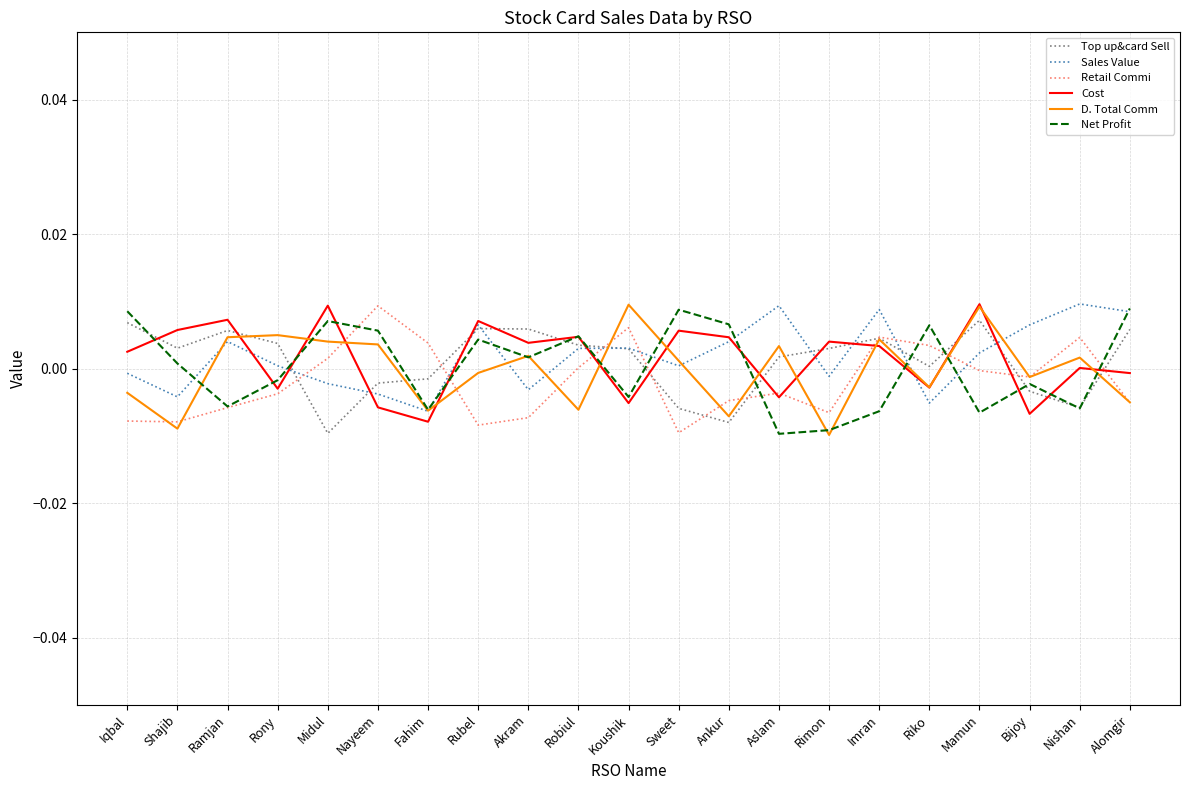

At which label does D. Total Comm reach its minimum?

Rimon